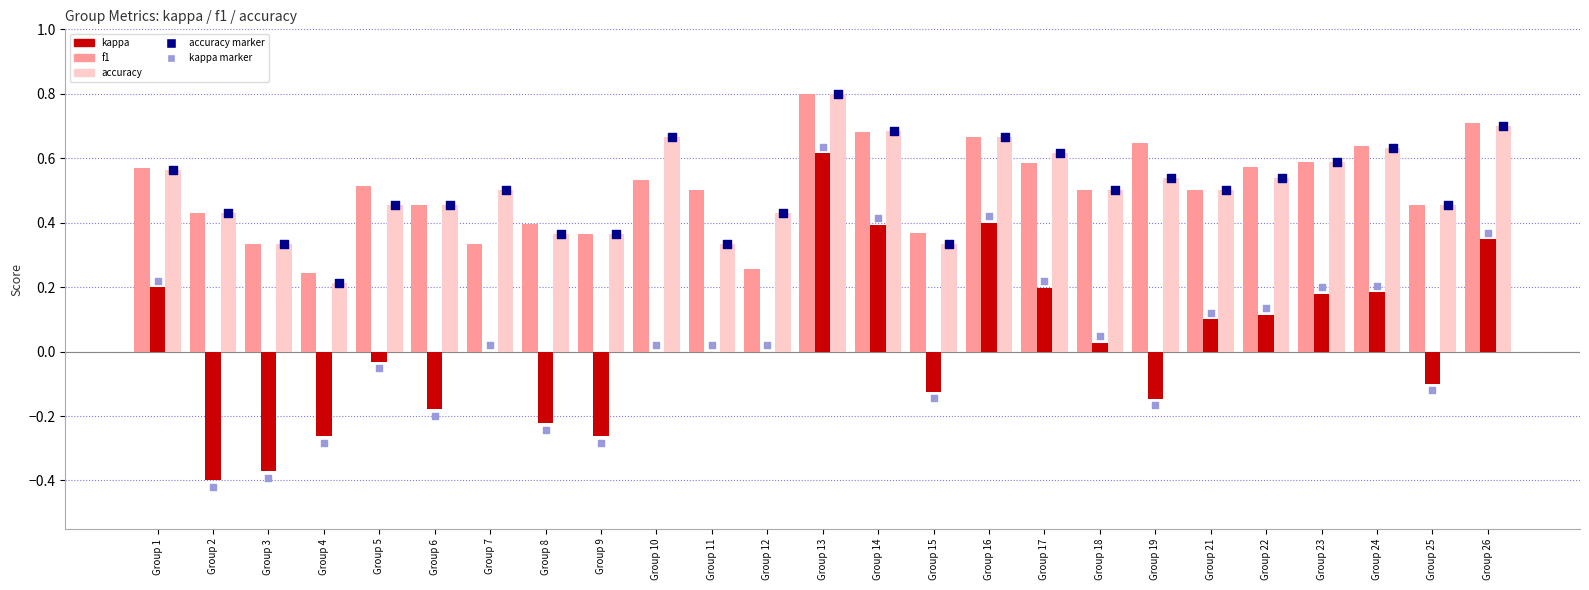

Is the value of kappa at Group 11 greater than the value of f1 at Group 13?

No